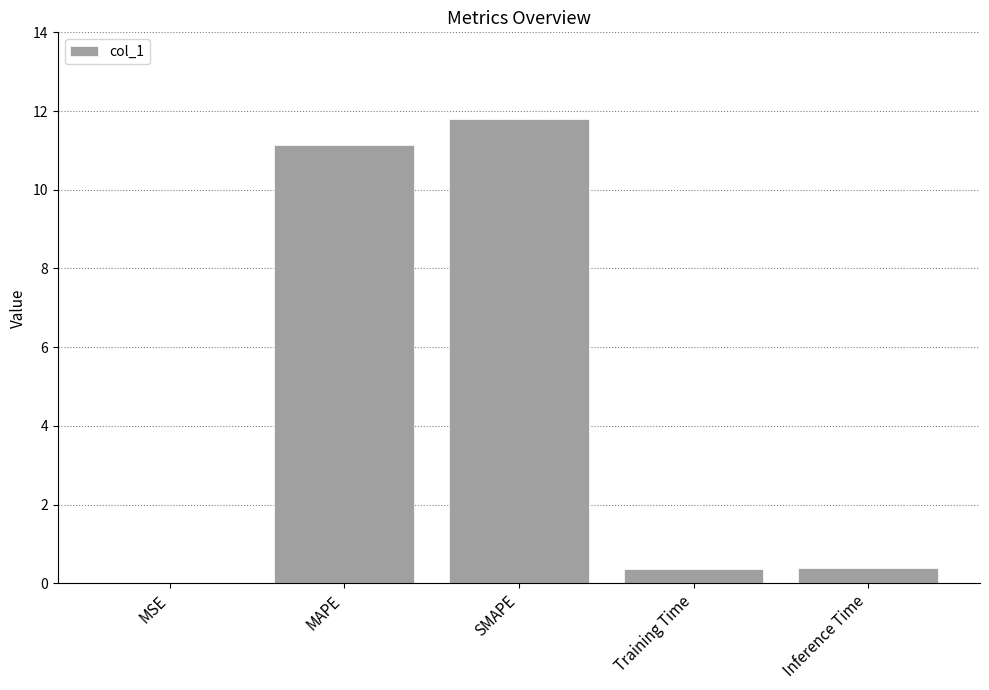

True or false: the data shows 11.1 at MAPE.

True